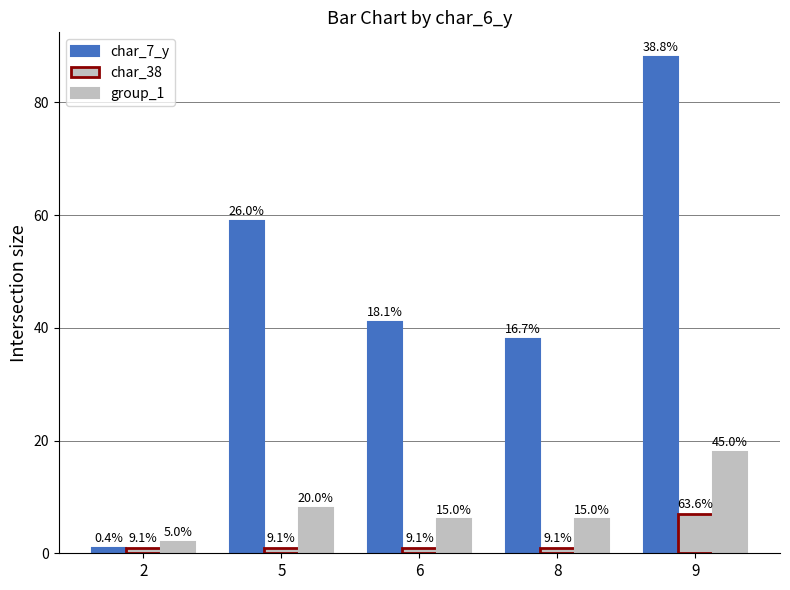

The value of char_7_y at 9 is 142. True or false?

False